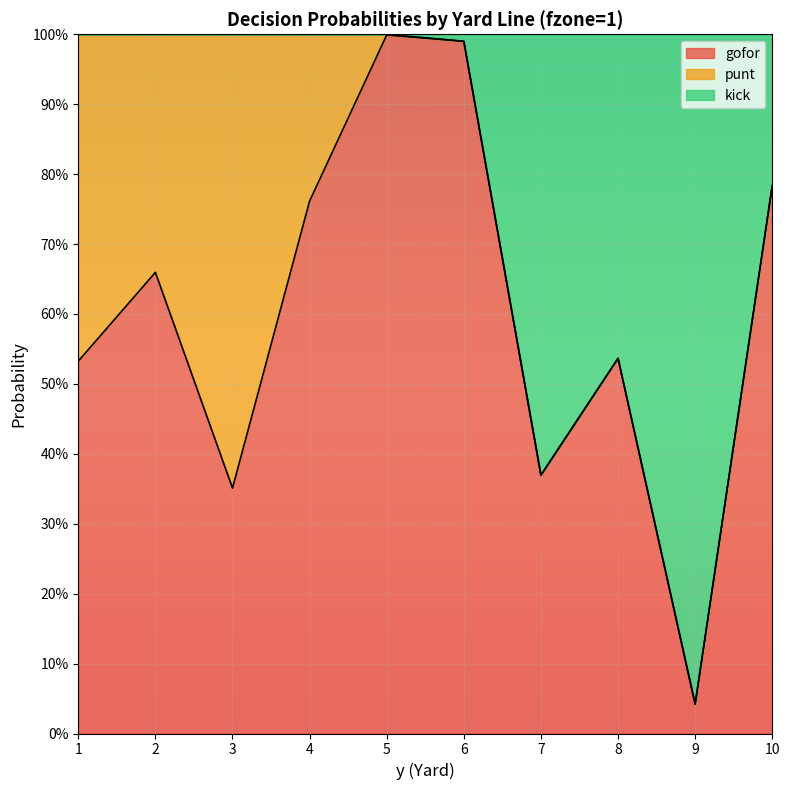

Where is kick nearest to the value 0?

9